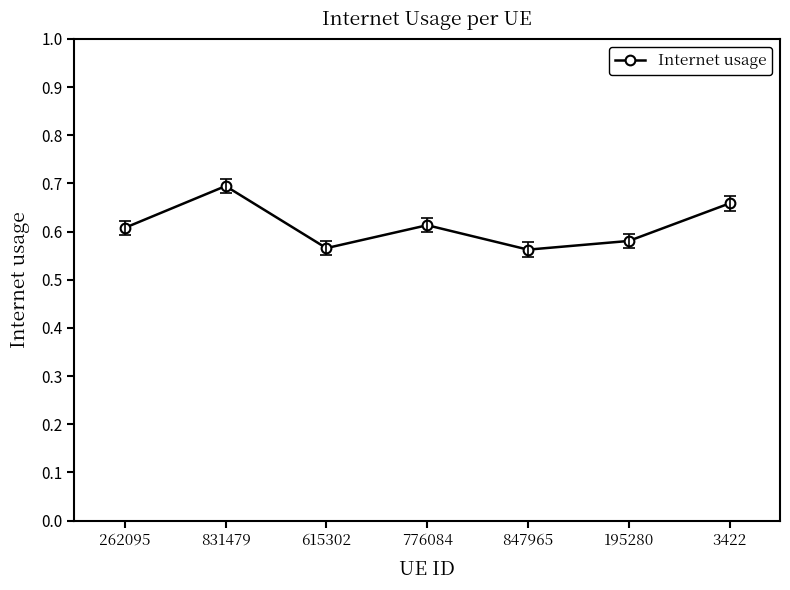

Between 262095 and 3422, which is larger?

3422